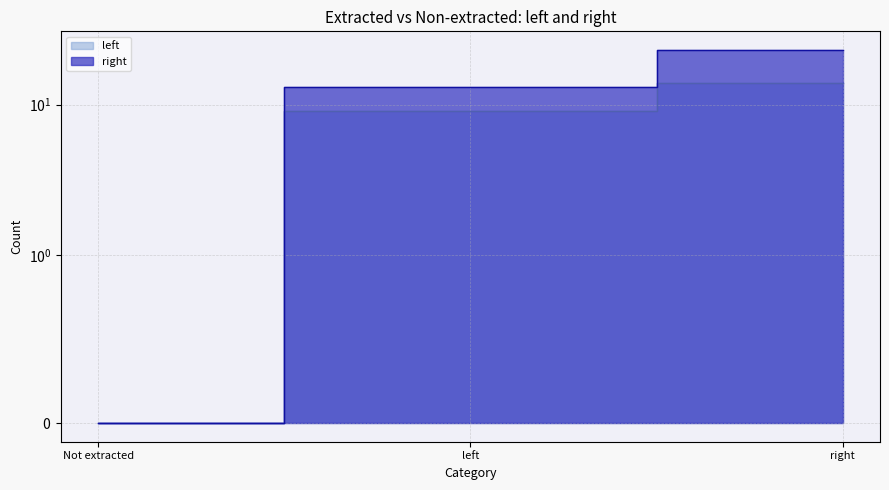

Rank the categories by right value from lowest to highest.

Not extracted, left, right